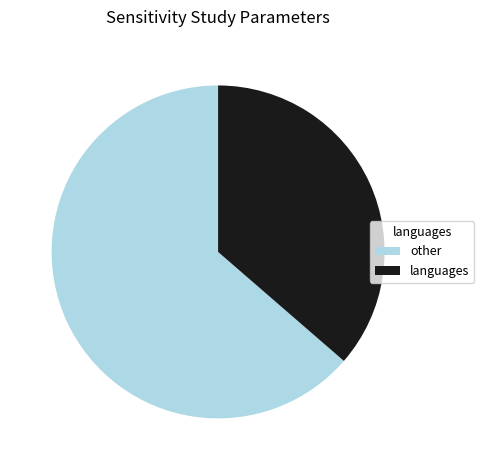

True or false: other accounts for 52% of the total.

False